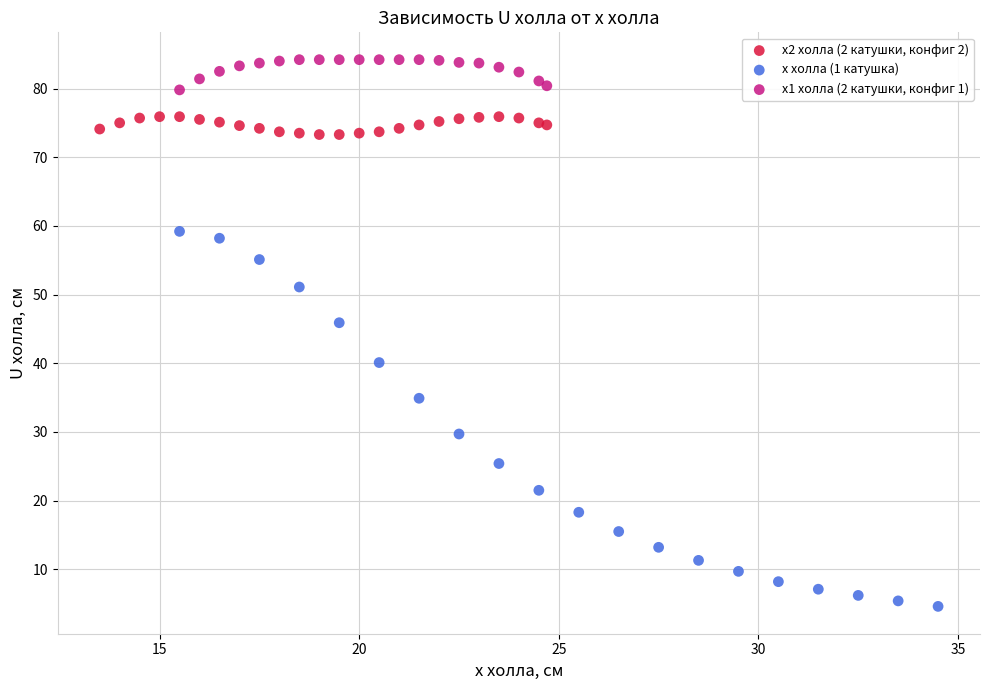

Which series reaches the maximum Y coordinate?

x1 холла (2 катушки, конфиг 1)